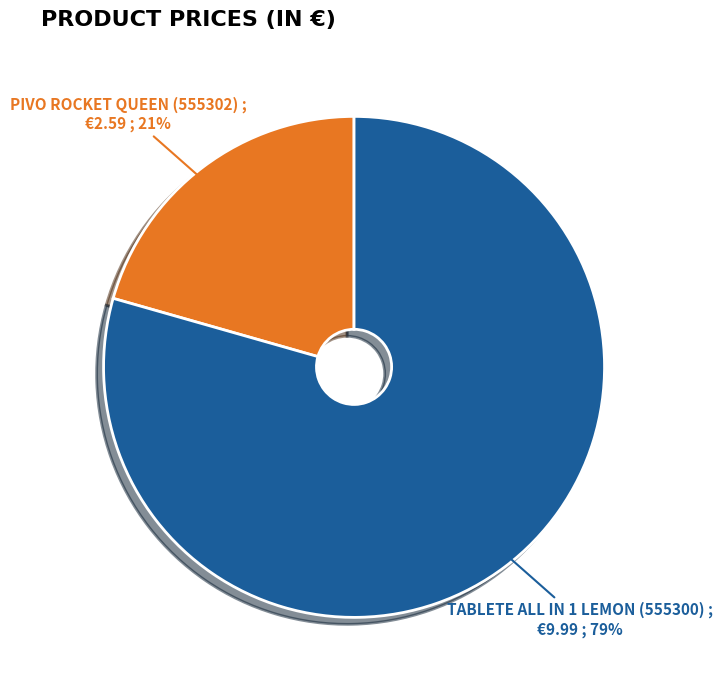

How many slices are in this pie chart?

2